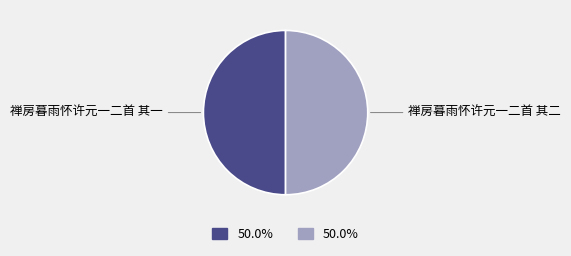

Is the sum of 禅房暮雨怀许元一二首 其二 and 禅房暮雨怀许元一二首 其一 greater than half?

Yes